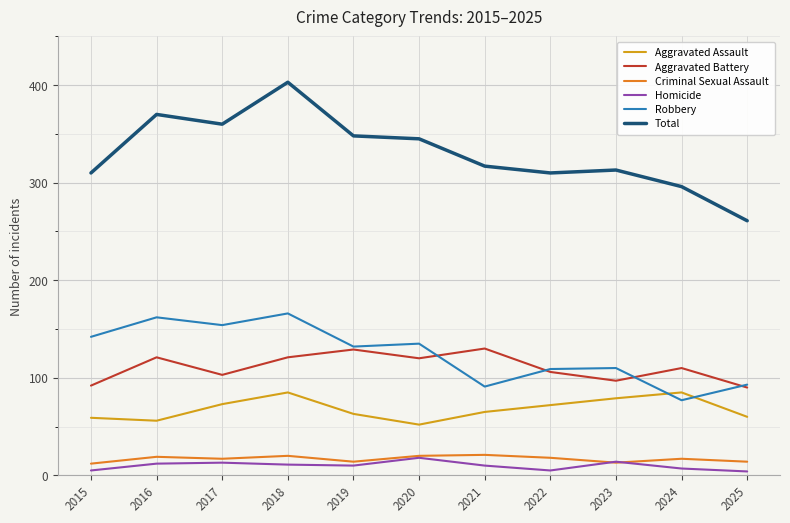

Which category has the highest value across all series?

2018